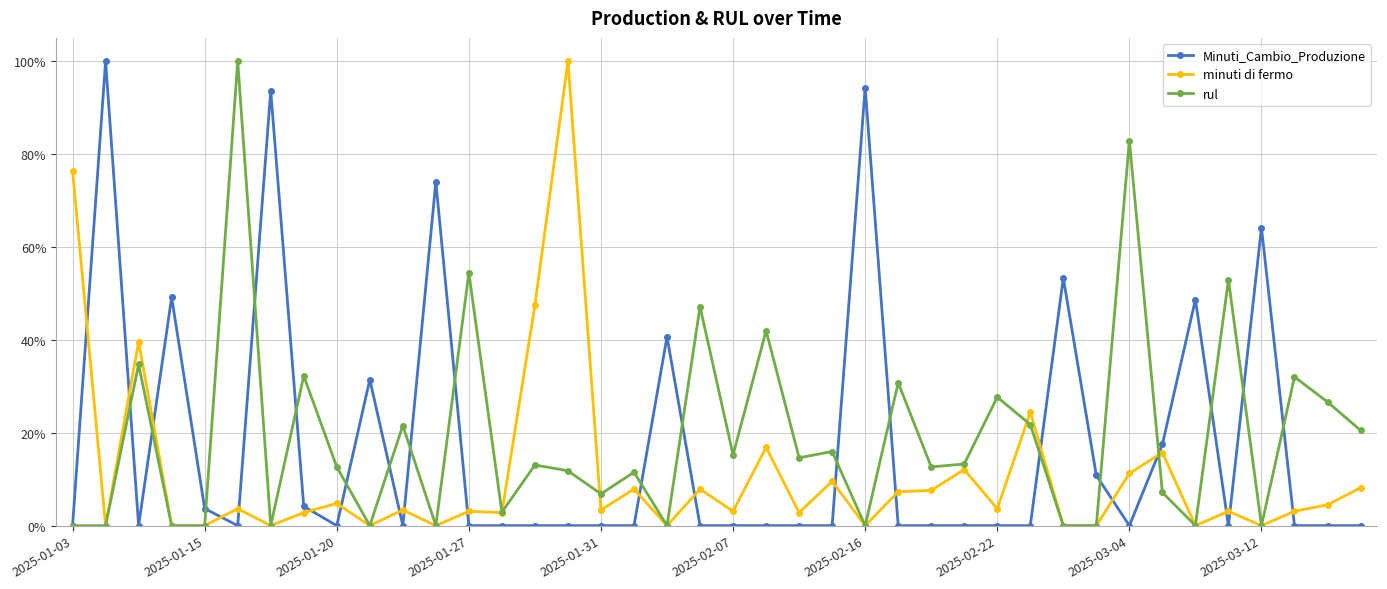

Which category has the lowest value in the Minuti_Cambio_Produzione series?

2025-01-03